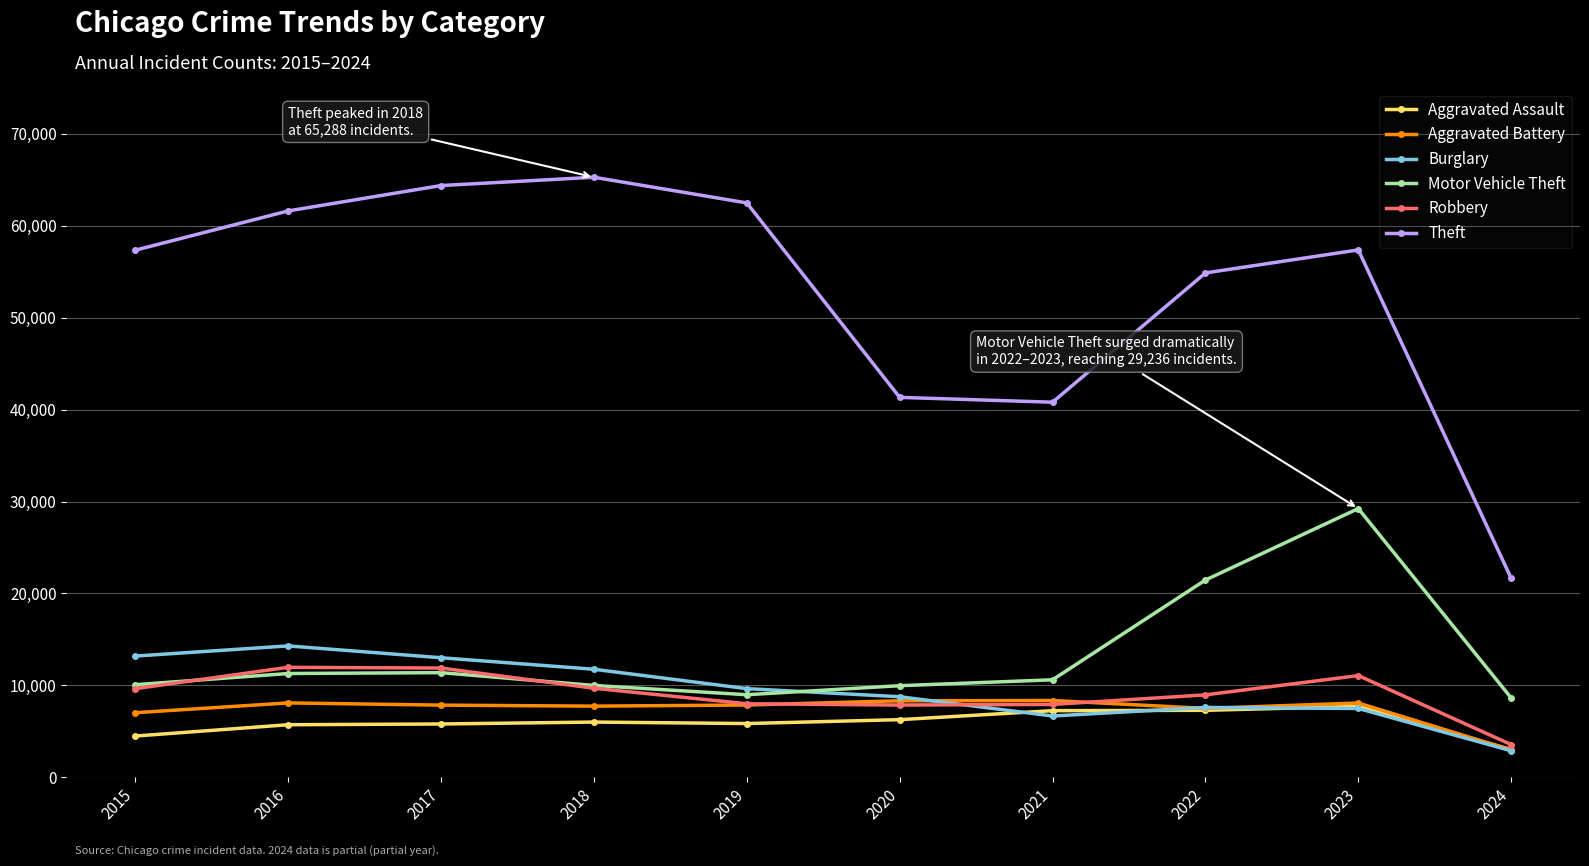

How many data points in Theft are less than 57380?

5